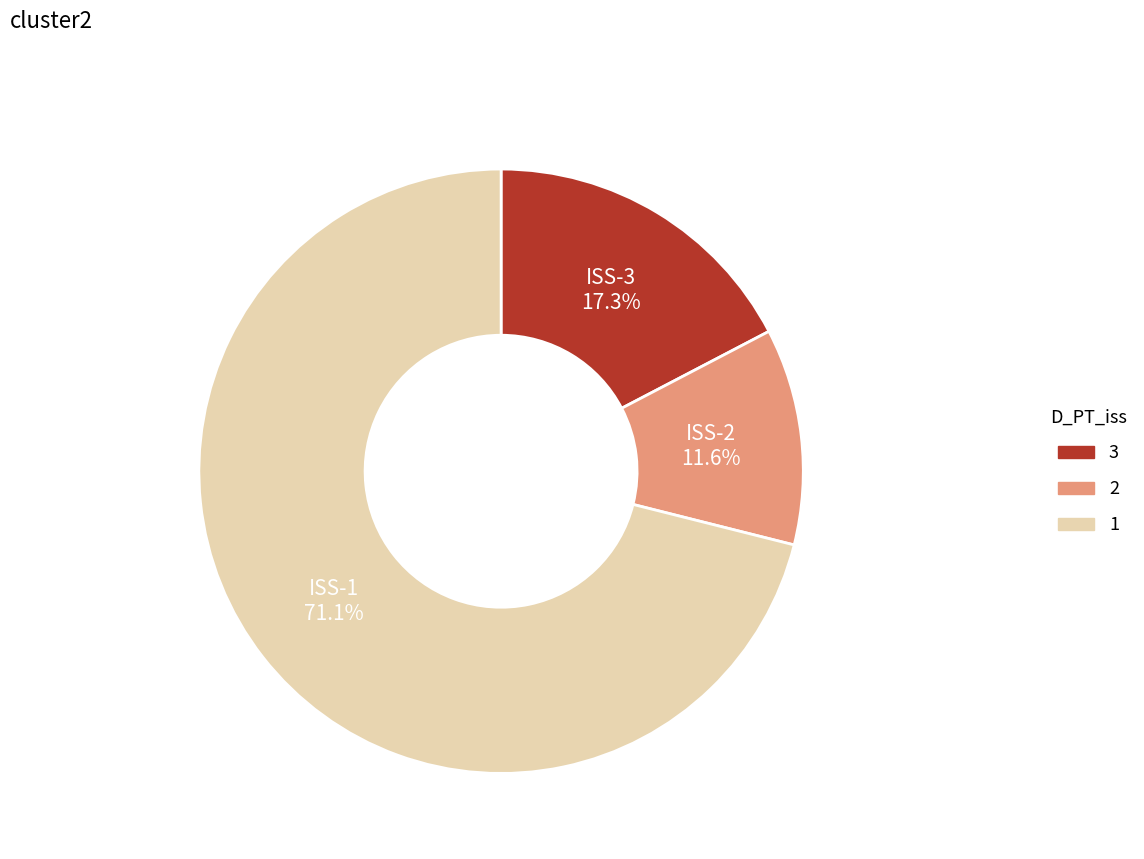

Is there a majority slice in this chart?

Yes